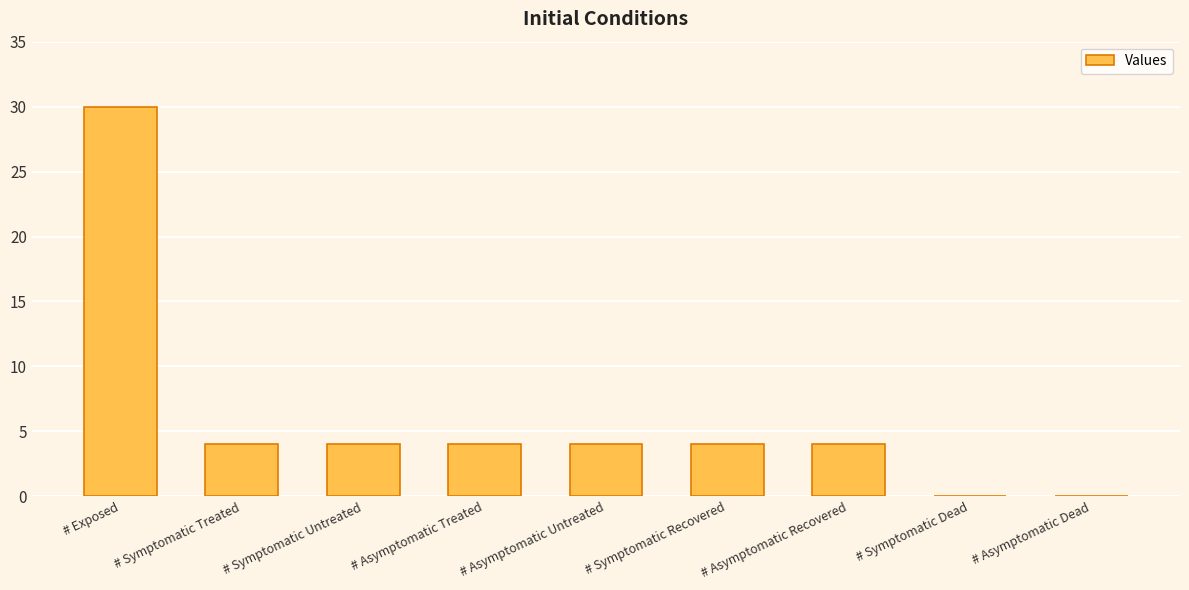

The value at # Symptomatic Recovered is 1. True or false?

False